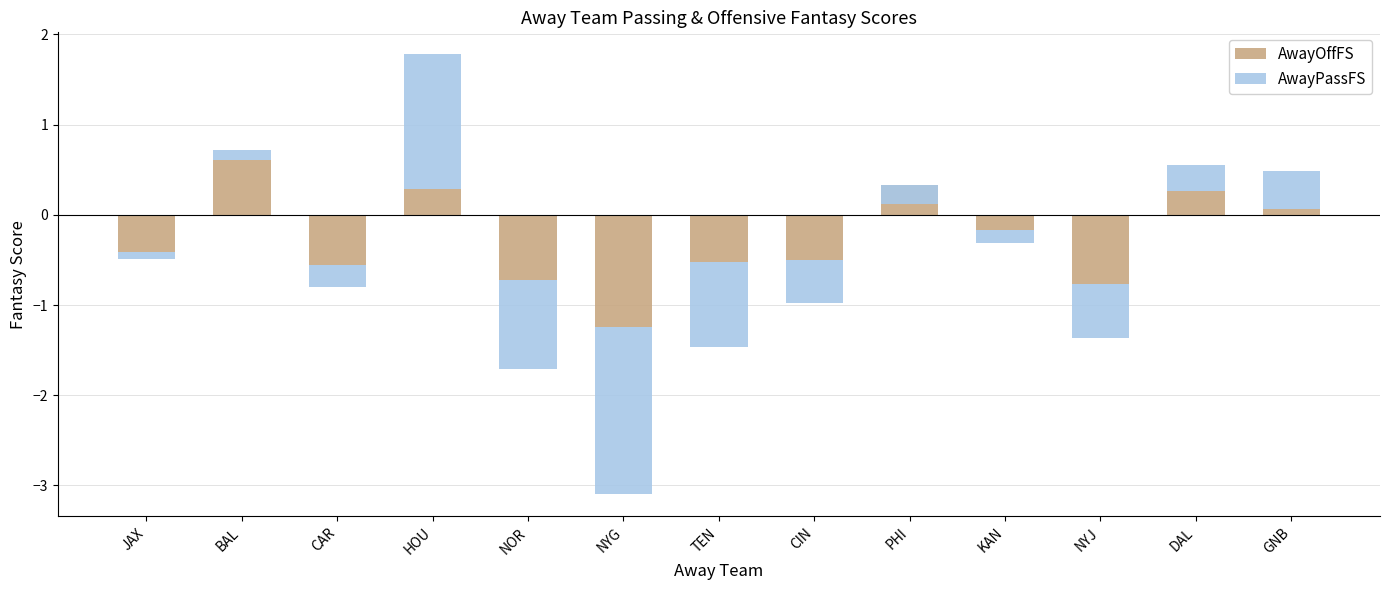

At which label does AwayPassFS reach its minimum?

NYG